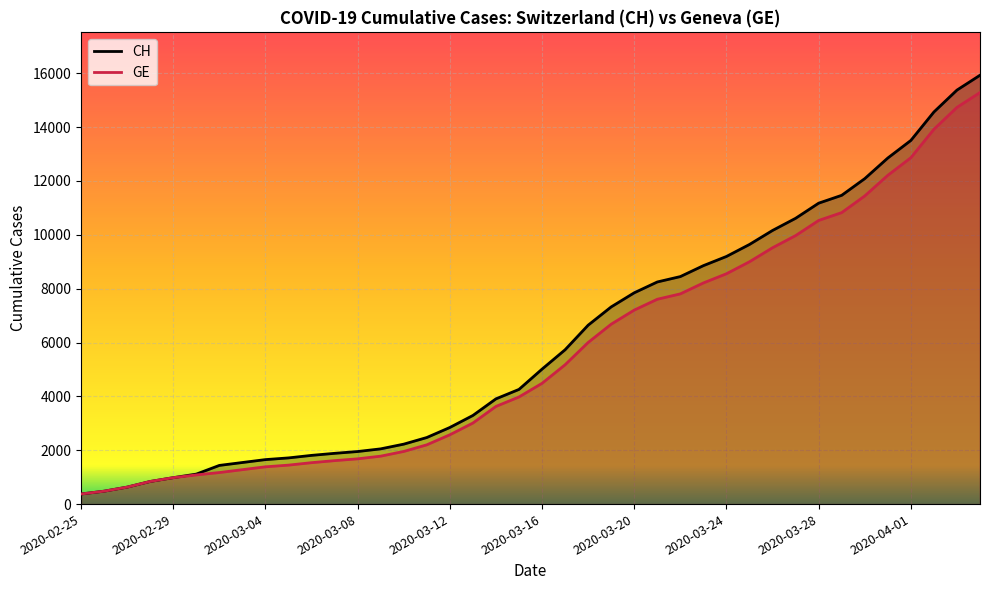

Reading left to right, list all the values displayed in this chart.

CH: 2020-02-25=375	2020-02-26=479	2020-02-27=630	2020-02-28=840	2020-02-29=981	2020-03-01=1113	2020-03-02=1436	2020-03-03=1544	2020-03-04=1652	2020-03-05=1715	2020-03-06=1809	2020-03-07=1885	2020-03-08=1952	2020-03-09=2051	2020-03-10=2226	2020-03-11=2472	2020-03-12=2845	2020-03-13=3291	2020-03-14=3908	2020-03-15=4259	2020-03-16=5012	2020-03-17=5731	2020-03-18=6644	2020-03-19=7323	2020-03-20=7847	2020-03-21=8249	2020-03-22=8449	2020-03-23=8855	2020-03-24=9196	2020-03-25=9642	2020-03-26=10162	2020-03-27=10613	2020-03-28=11175	2020-03-29=11467	2020-03-30=12086	2020-03-31=12852	2020-04-01=13505	2020-04-02=14561	2020-04-03=15375	2020-04-04=15926
GE: 2020-02-25=375	2020-02-26=479	2020-02-27=630	2020-02-28=840	2020-02-29=981	2020-03-01=1083	2020-03-02=1171	2020-03-03=1278	2020-03-04=1384	2020-03-05=1447	2020-03-06=1538	2020-03-07=1614	2020-03-08=1681	2020-03-09=1780	2020-03-10=1955	2020-03-11=2201	2020-03-12=2574	2020-03-13=3010	2020-03-14=3627	2020-03-15=3978	2020-03-16=4485	2020-03-17=5174	2020-03-18=6002	2020-03-19=6681	2020-03-20=7205	2020-03-21=7607	2020-03-22=7807	2020-03-23=8213	2020-03-24=8554	2020-03-25=9000	2020-03-26=9520	2020-03-27=9971	2020-03-28=10533	2020-03-29=10825	2020-03-30=11444	2020-03-31=12210	2020-04-01=12863	2020-04-02=13919	2020-04-03=14733	2020-04-04=15284